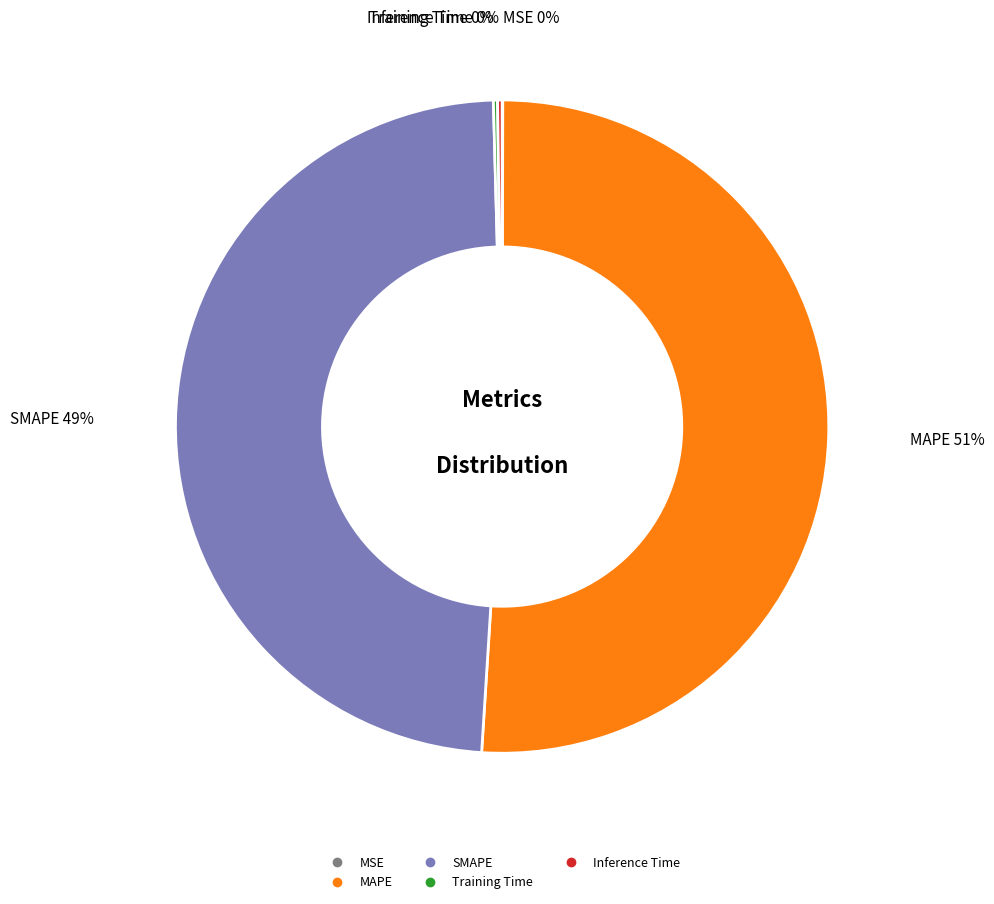

What is the largest slice in the pie chart?

MAPE